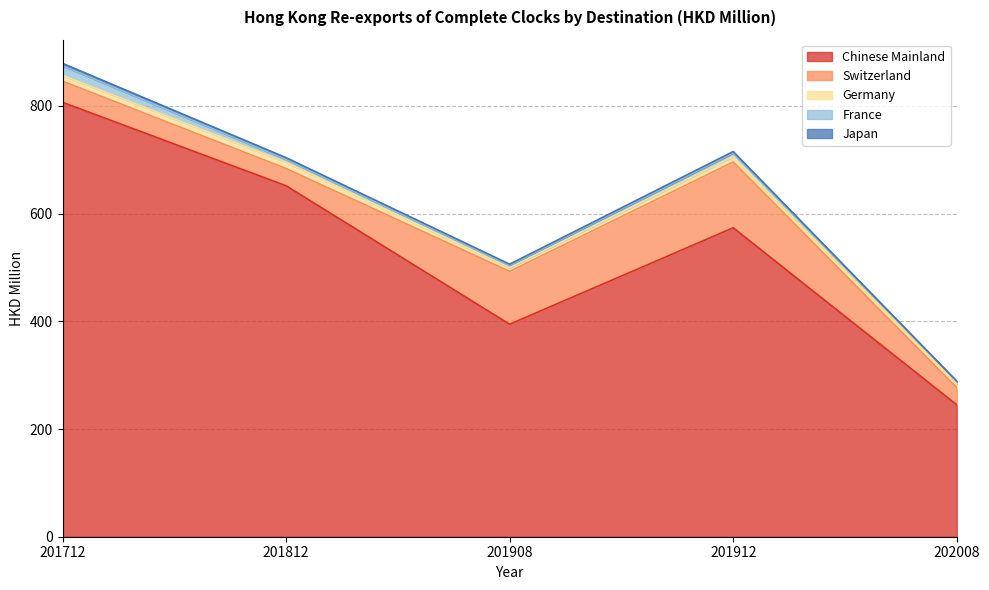

True or false: Switzerland and Japan cross at least once.

False